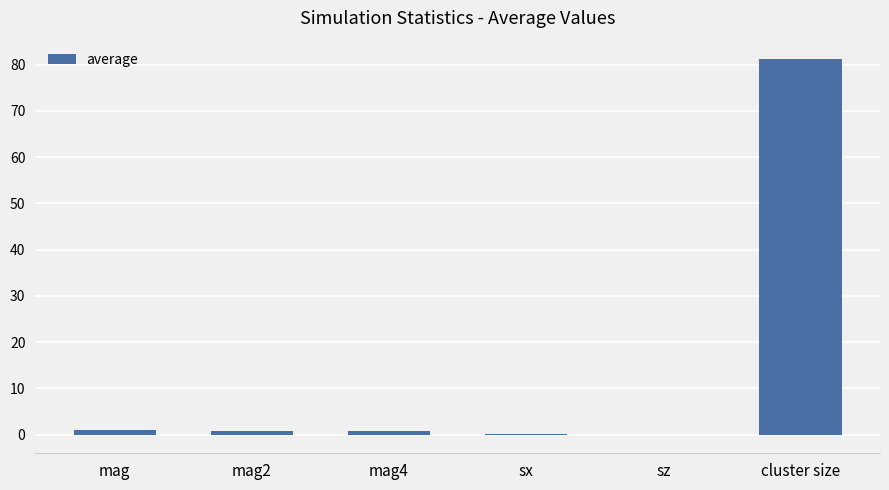

Does the chart contain stacked bars?

No